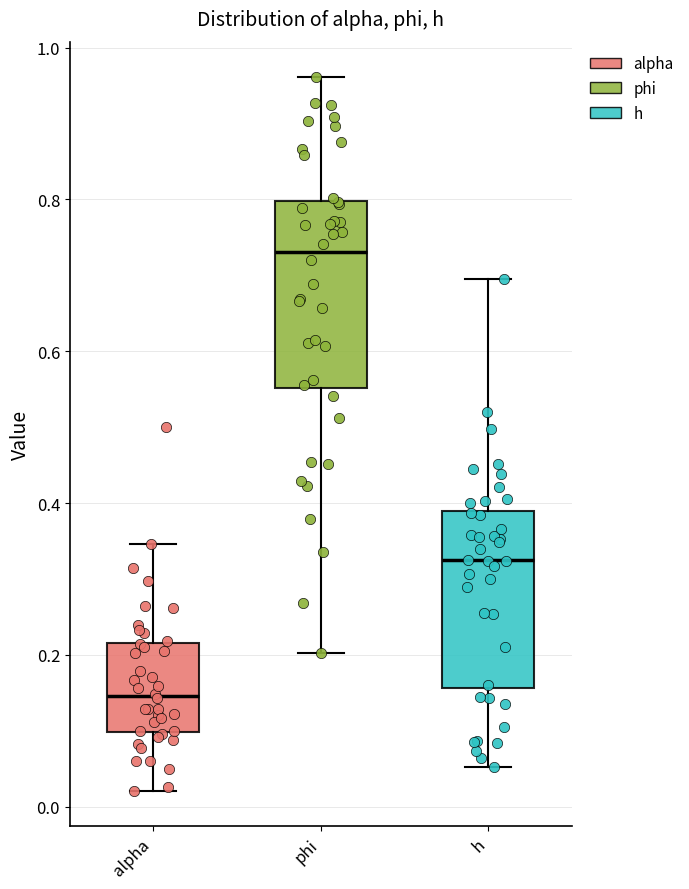

Which box's median line is the lowest?

alpha